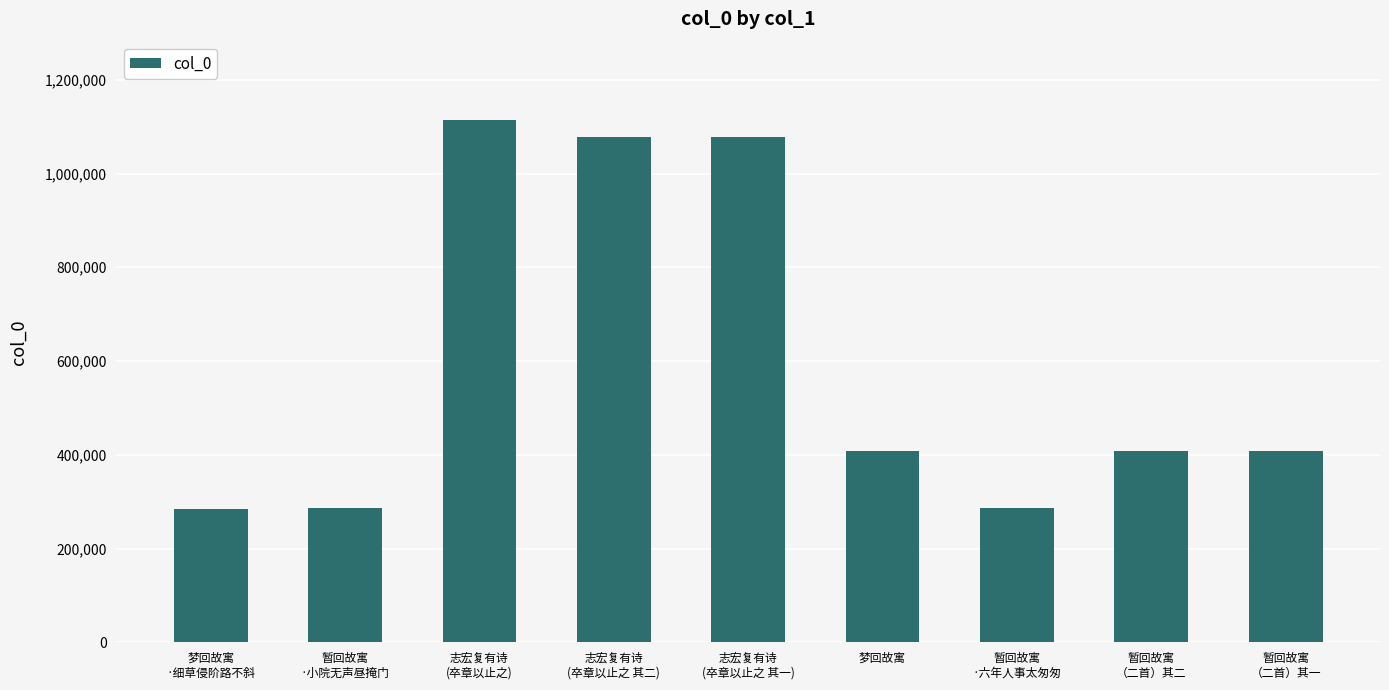

Is it true that the value at 暂回故寓
（二首）其一 is 252868?

False